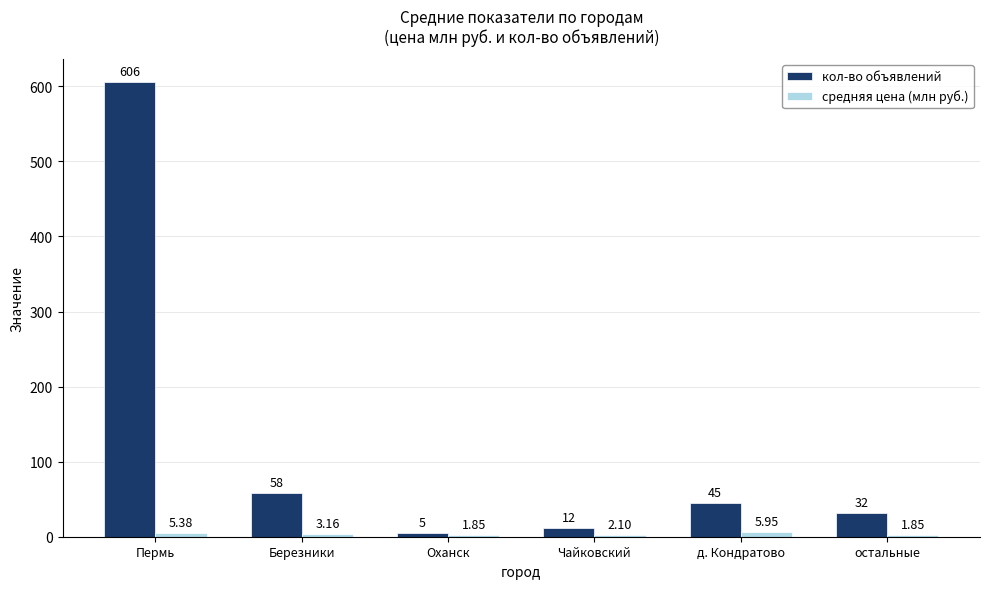

Which series has the largest total across all categories?

кол-во объявлений